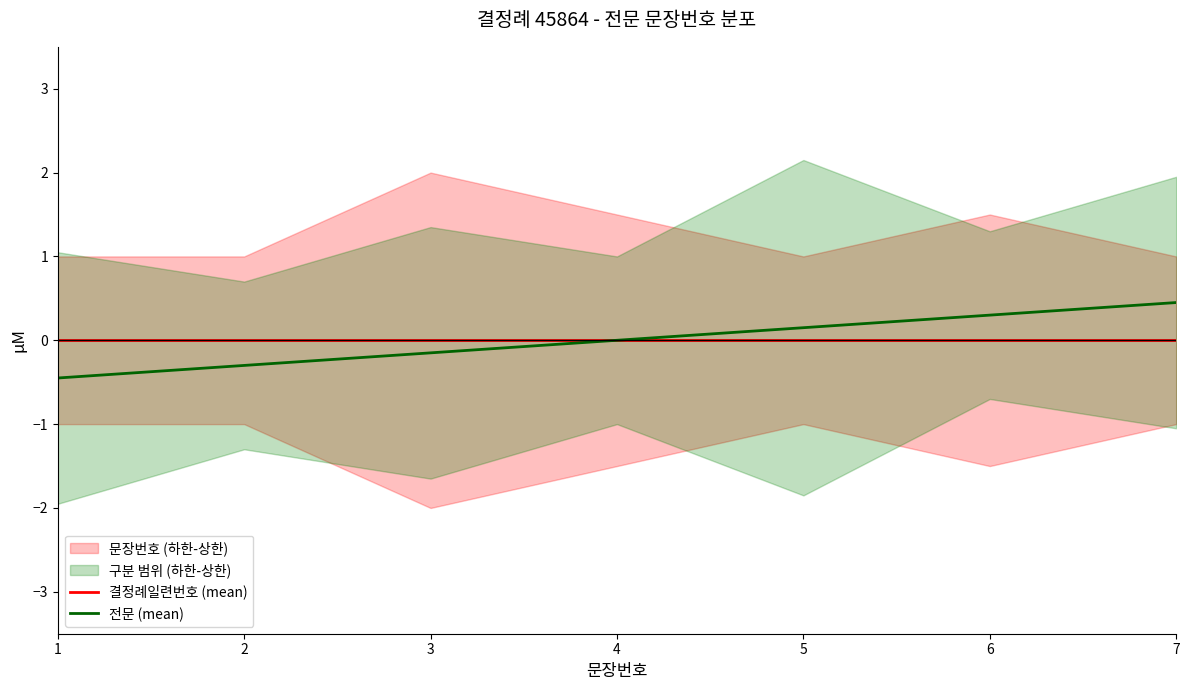

True or false: 전문 (mean) has more than 1 points higher than both neighbors.

False